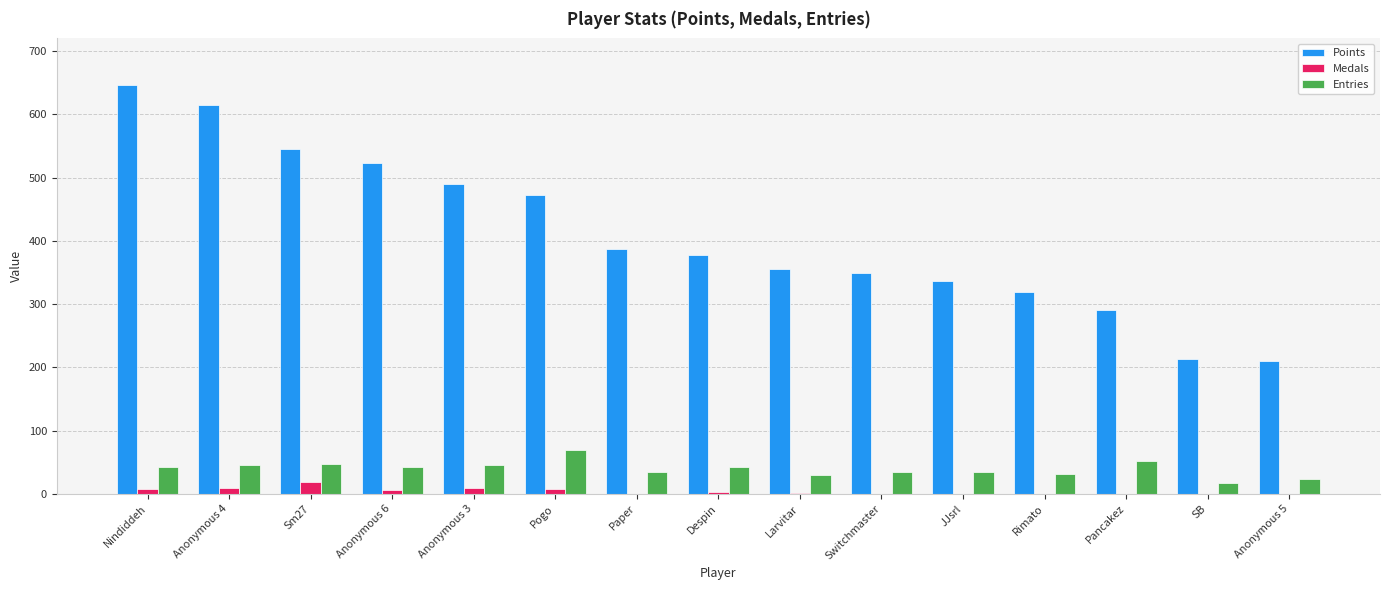

What are all the series names shown in the legend?

Points, Medals, Entries